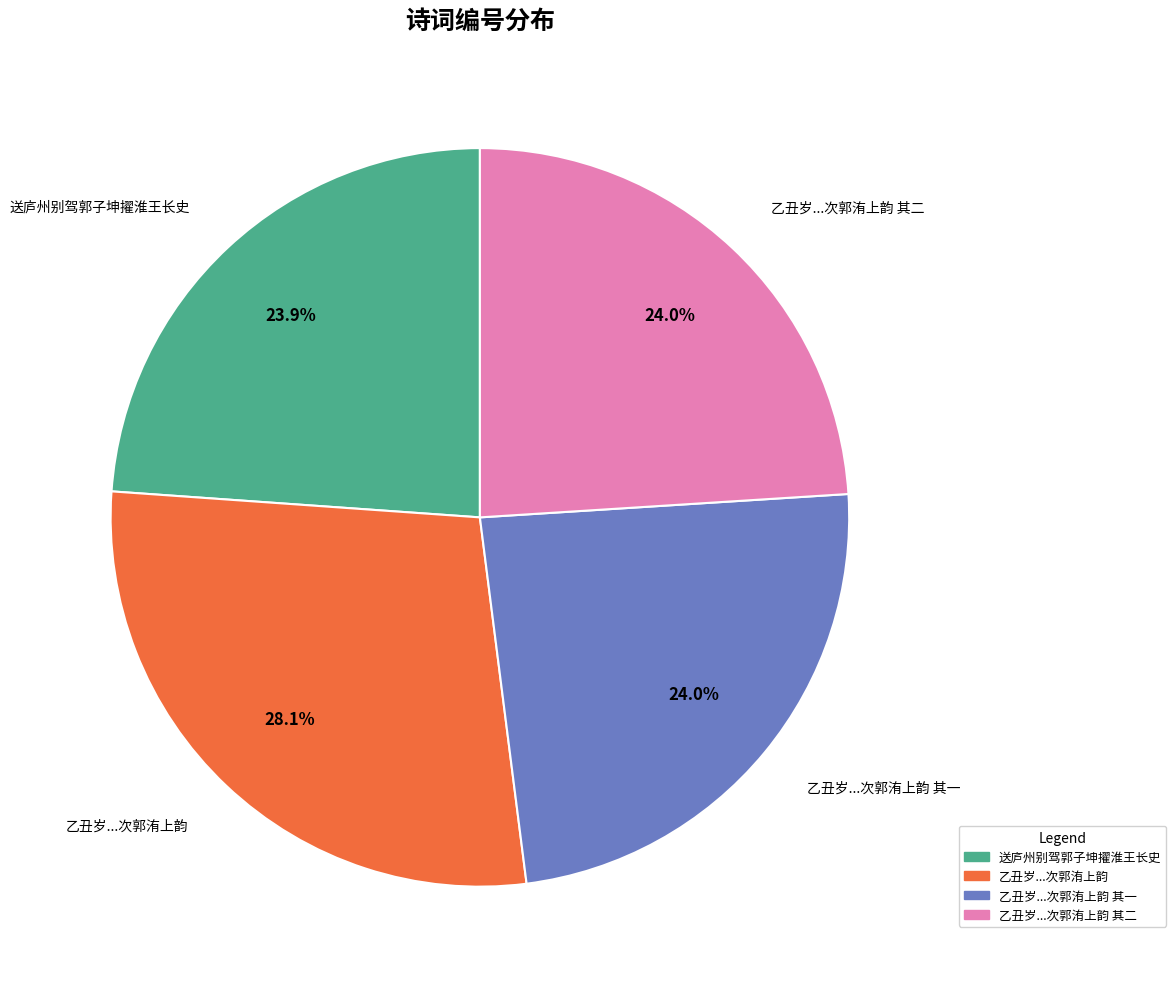

To the nearest percent, what is the average slice percentage?

25%